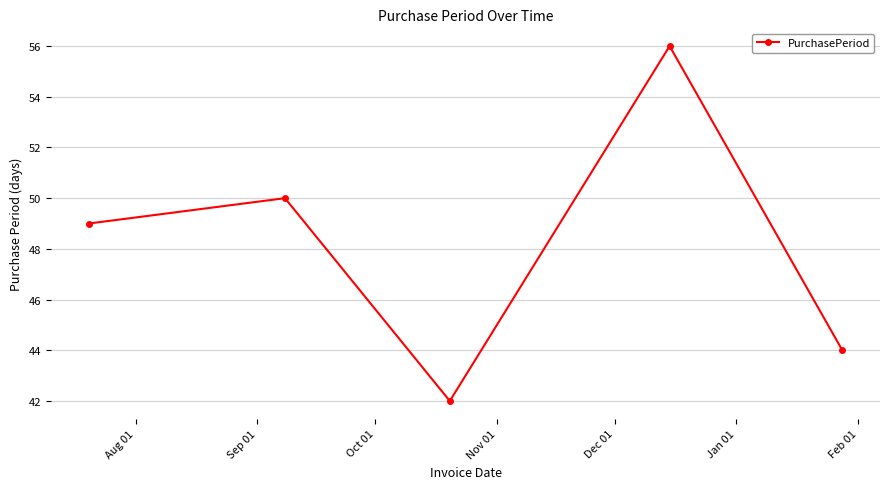

What is the difference between the maximum and second lowest values?

12